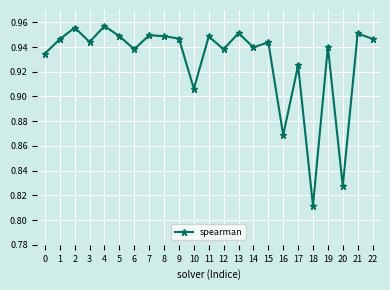

What is the sum of the values at 1 and 10?

1.9